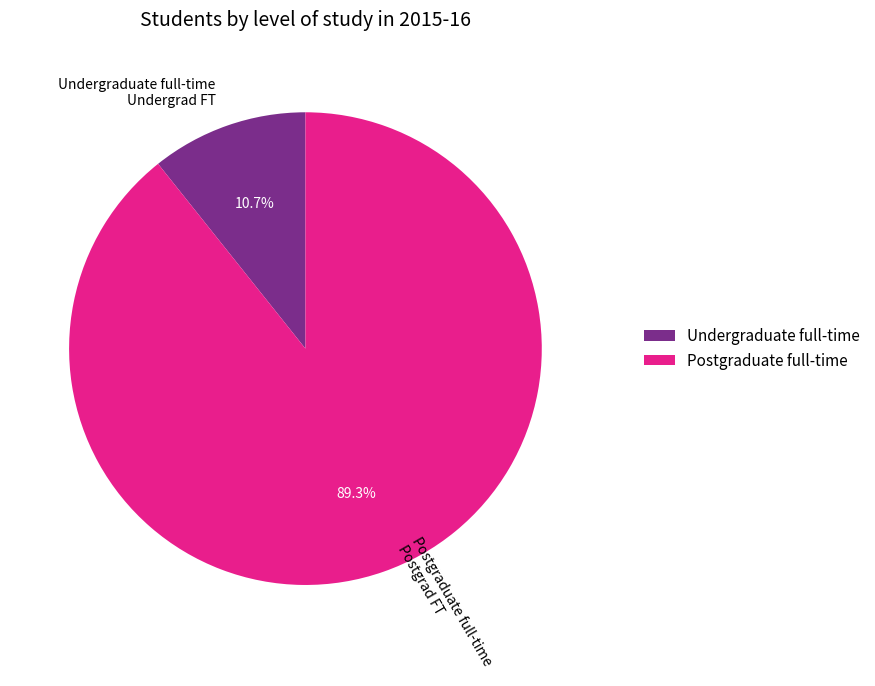

Which slice represents more than half of the pie?

Postgraduate full-time Postgrad FT